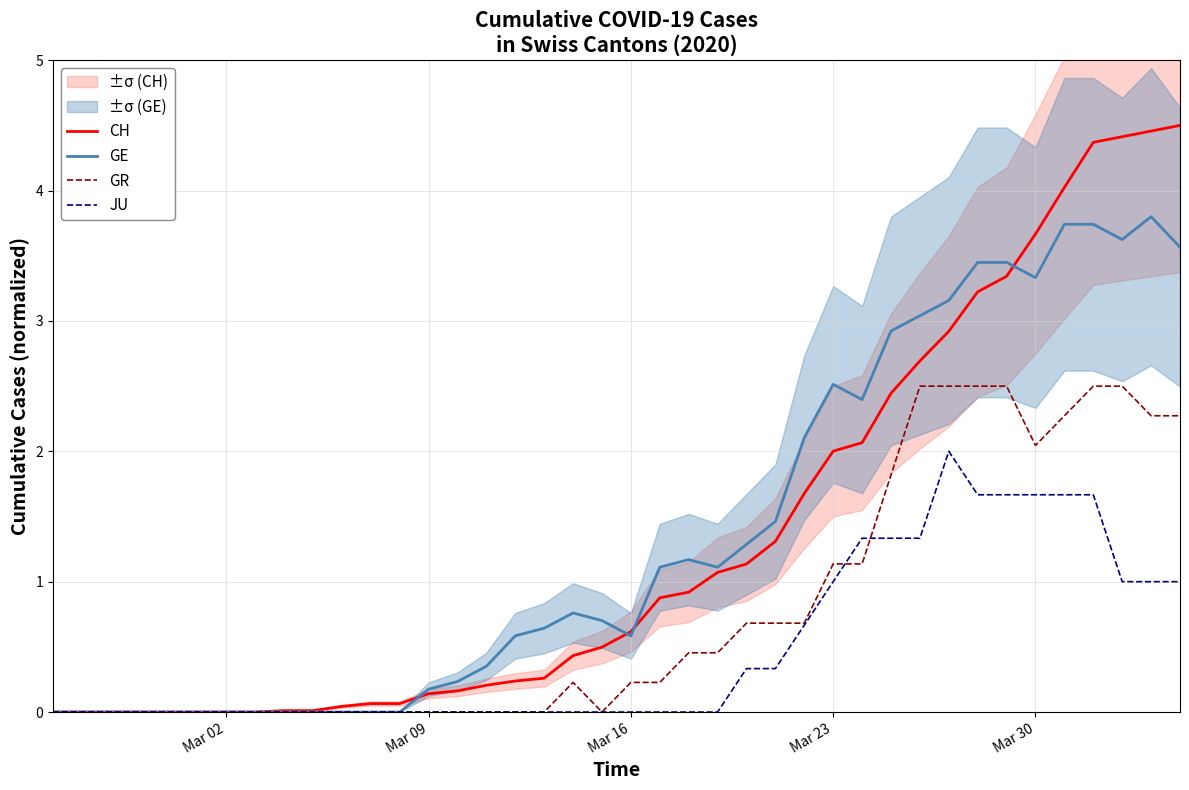

What is the highest value of the GE series?

3.8